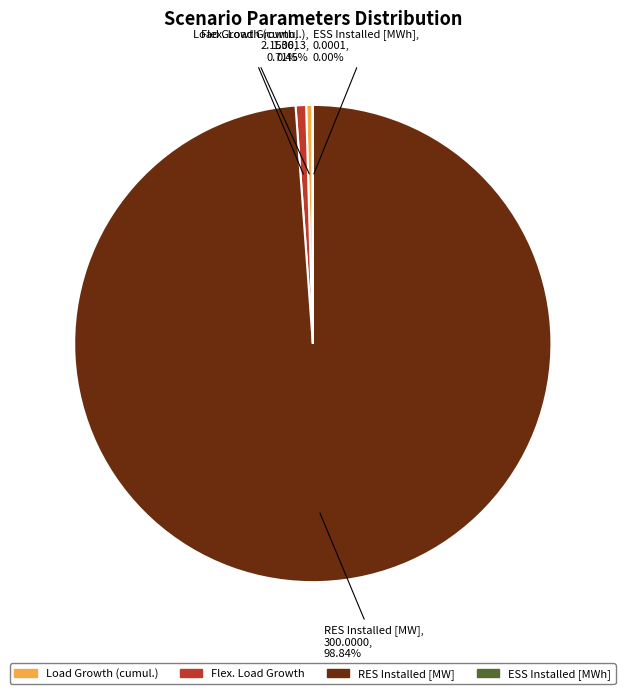

Approximately how many times larger is the value at RES Installed [MW] compared to Load Growth (cumul.)?

220.4